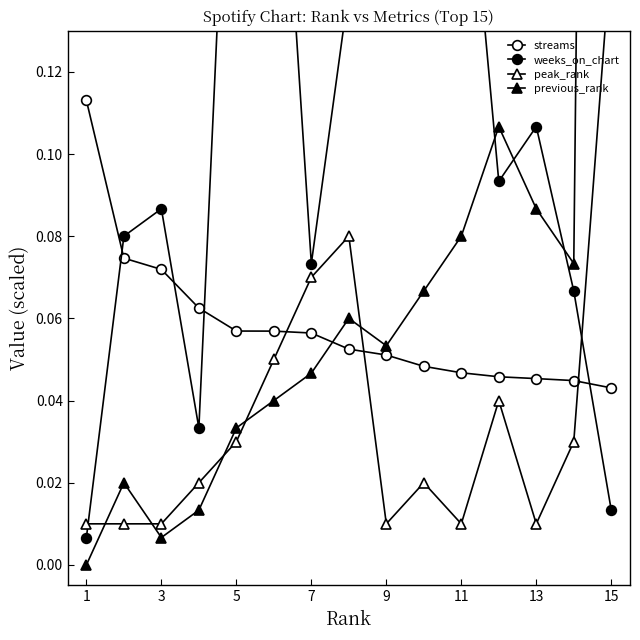

Reading right to left, list all the values displayed in this chart.

streams: 0.0	0.0	0.0	0.0	0.0	0.0	0.1	0.1	0.1	0.1	0.1	0.1	0.1	0.1	0.1
weeks_on_chart: 0.0	0.1	0.1	0.1	0.2	0.2	0.1	0.1	0.1	0.2	0.2	0.0	0.1	0.1	0.0
peak_rank: 0.1	0.0	0.0	0.0	0.0	0.0	0.0	0.1	0.1	0.1	0.0	0.0	0.0	0.0	0.0
previous_rank: 0.9	0.1	0.1	0.1	0.1	0.1	0.1	0.1	0.0	0.0	0.0	0.0	0.0	0.0	0.0